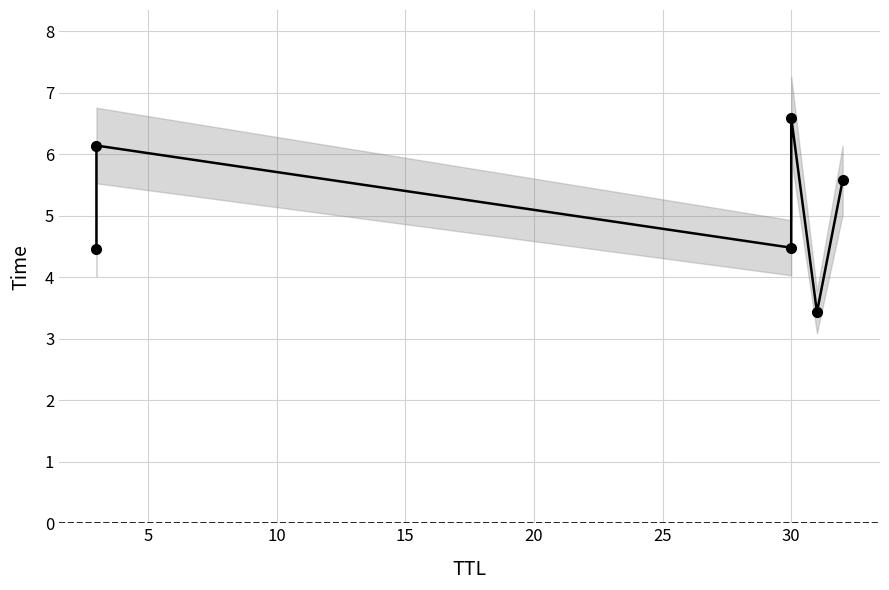

Which has a higher value, 20 or 5?

5